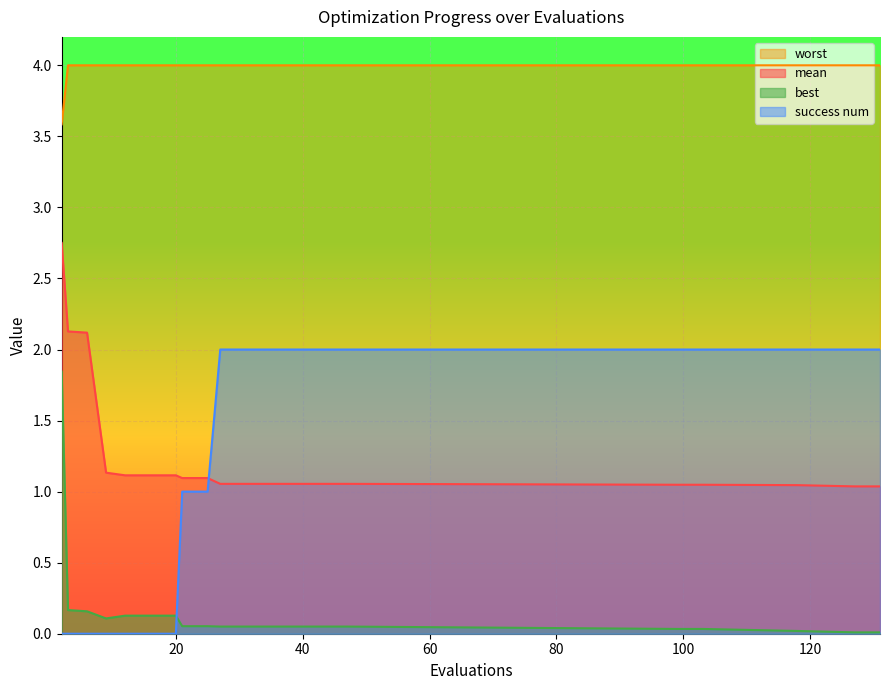

True or false: mean has more than 2 interior local peaks.

False